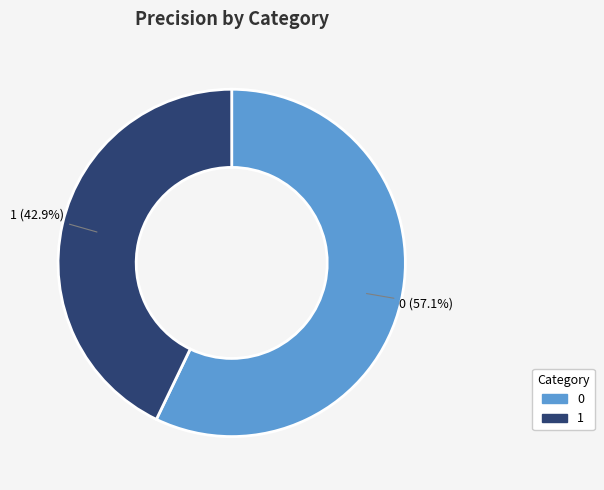

To the nearest percent, what is the difference between the largest and smallest slice percentages?

14%